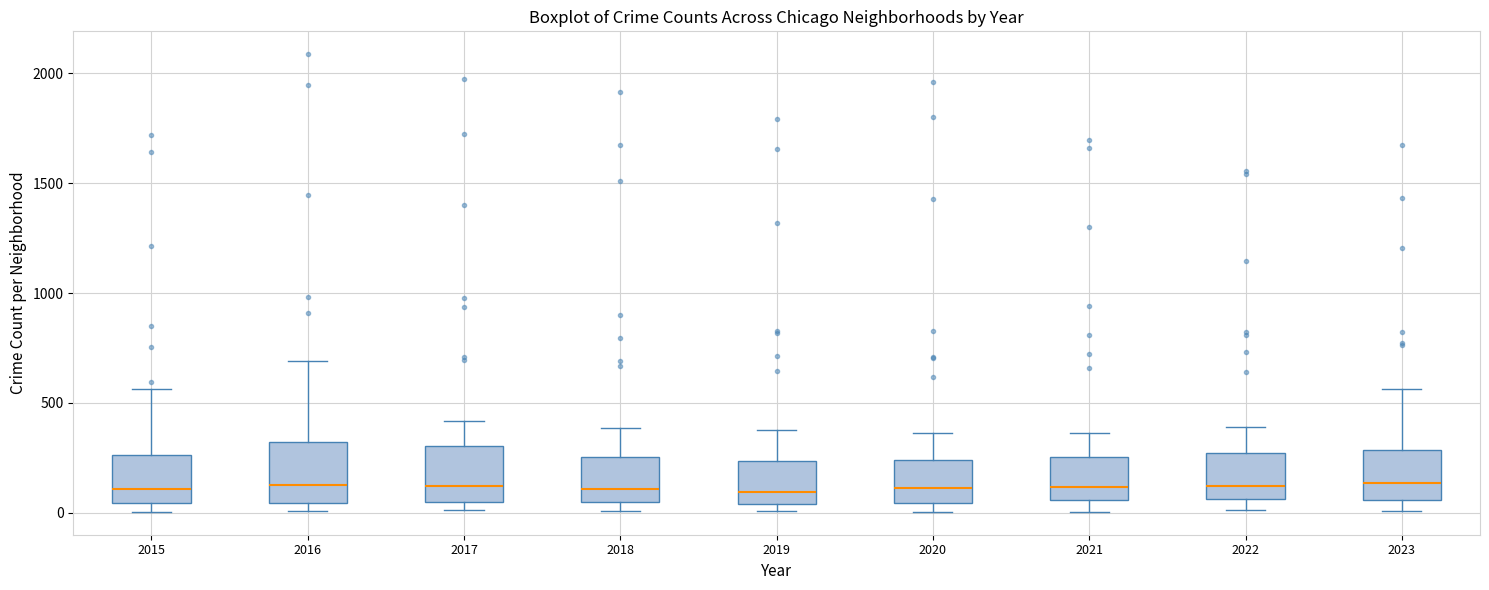

Reading left to right, transcribe this box plot: for each box, give where its median line is, the range the box spans, and where its two whiskers end, as read against the y-axis. The values are not printed on the chart, so give them approximately, as read against the axis.

2015: median 100, box 50 to 250, whiskers 0 to 550
2016: median 150, box 50 to 300, whiskers 0 to 700
2017: median 100, box 50 to 300, whiskers 0 to 400
2018: median 100, box 50 to 250, whiskers 0 to 400
2019: median 100, box 50 to 250, whiskers 0 to 400
2020: median 100, box 50 to 250, whiskers 0 to 350
2021: median 100, box 50 to 250, whiskers 0 to 350
2022: median 100, box 50 to 250, whiskers 0 to 400
2023: median 150, box 50 to 300, whiskers 0 to 550